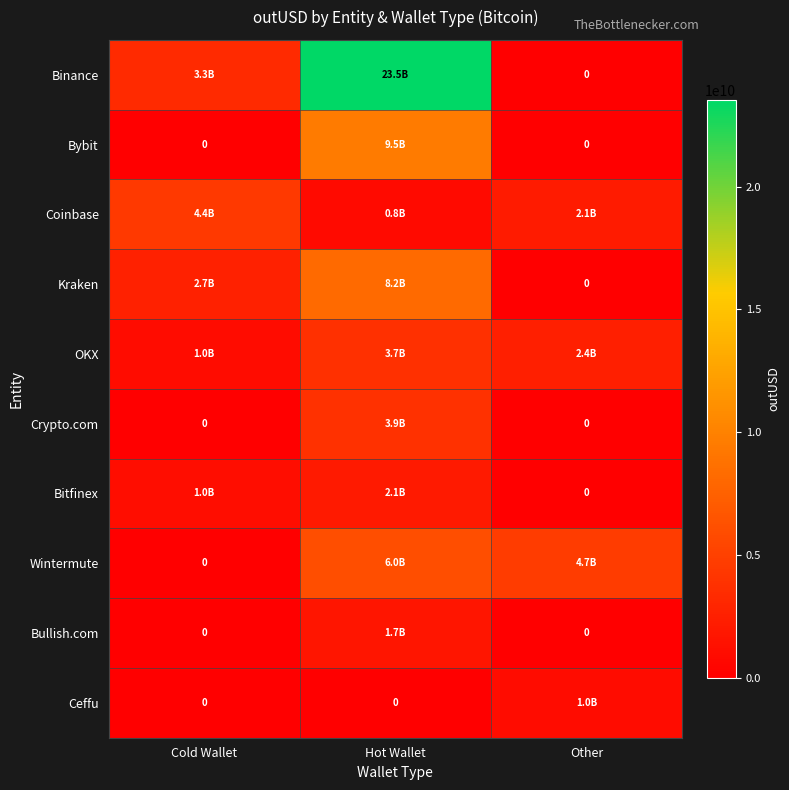

Is the value of Wintermute at Other greater than the value of Kraken at Cold Wallet?

Yes